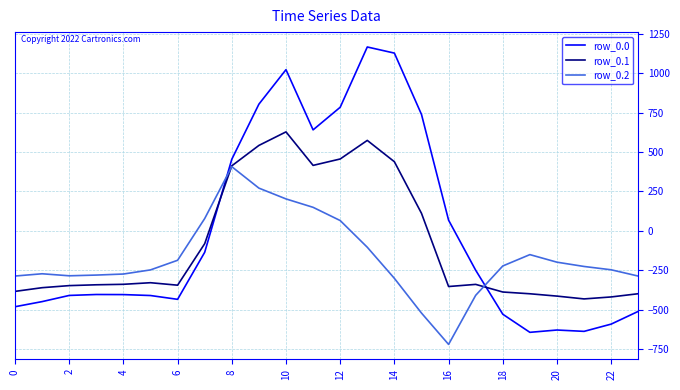

What is the lowest value of the row_0.1 series?

-432.4